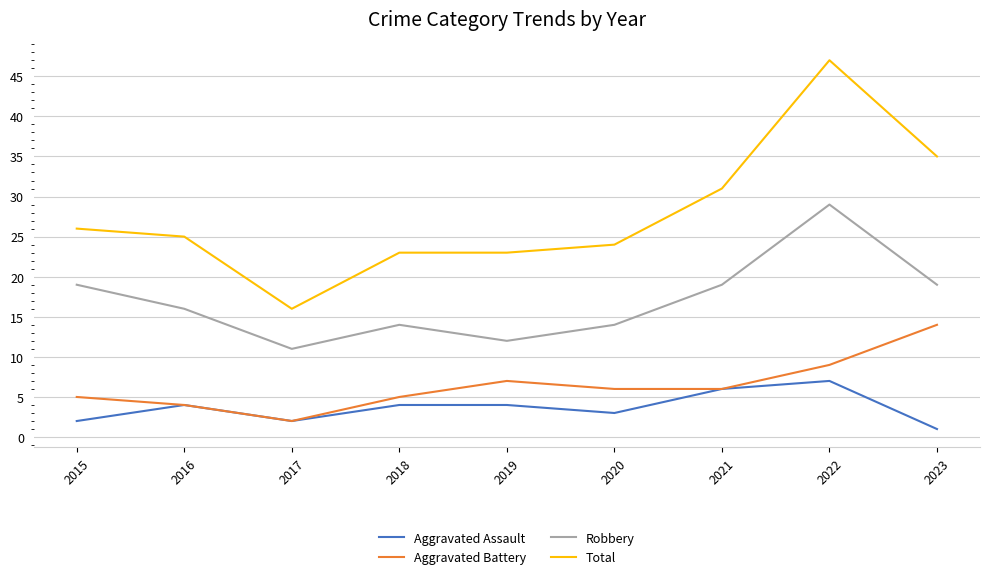

Which category has the highest value in the Aggravated Assault series?

2022